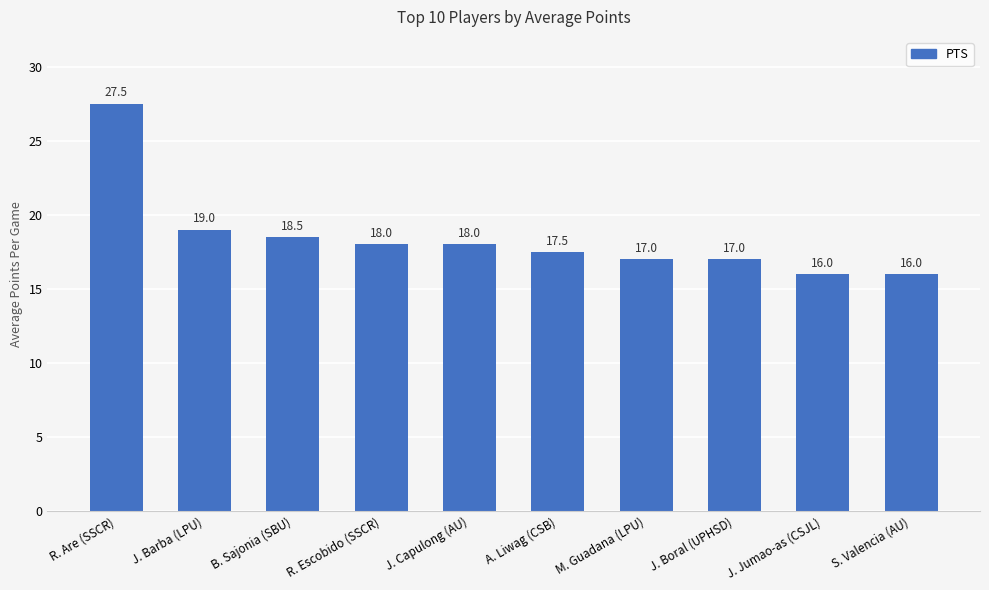

How many categories are shown in the chart?

10